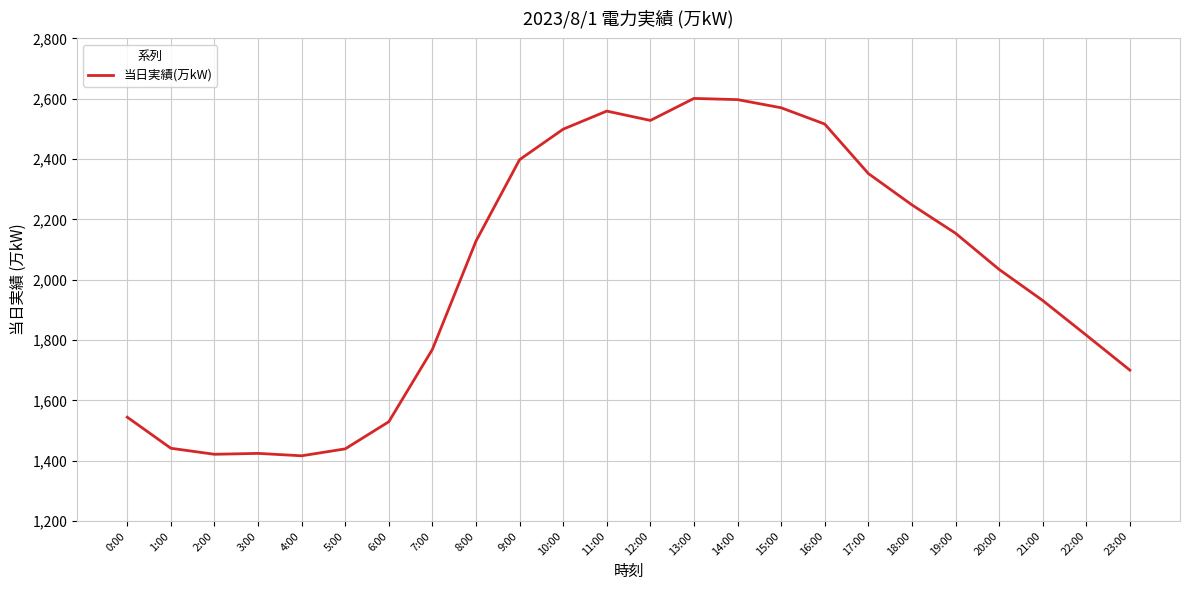

The chart shows a value of 2601 at 13:00. True or false?

True